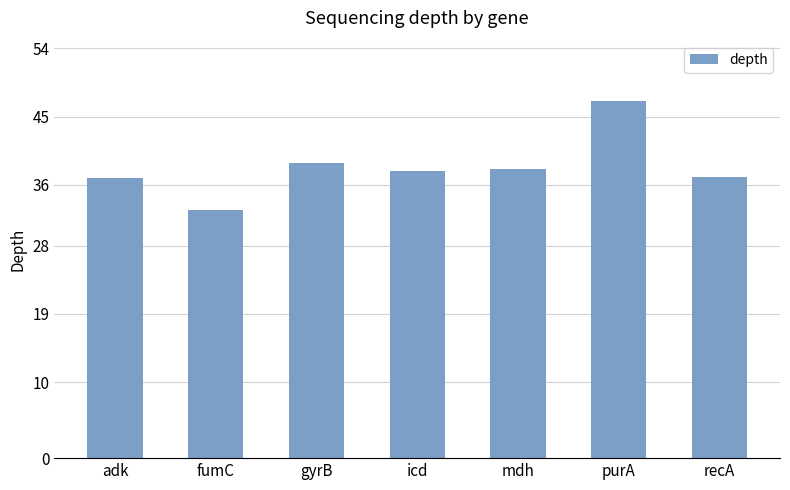

What is the difference between the maximum and minimum values?

14.3